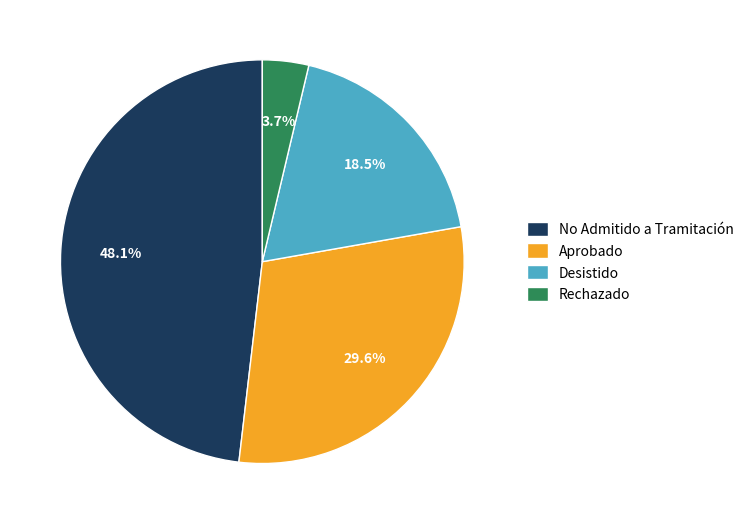

Which category has the biggest portion of the pie?

No Admitido a Tramitación